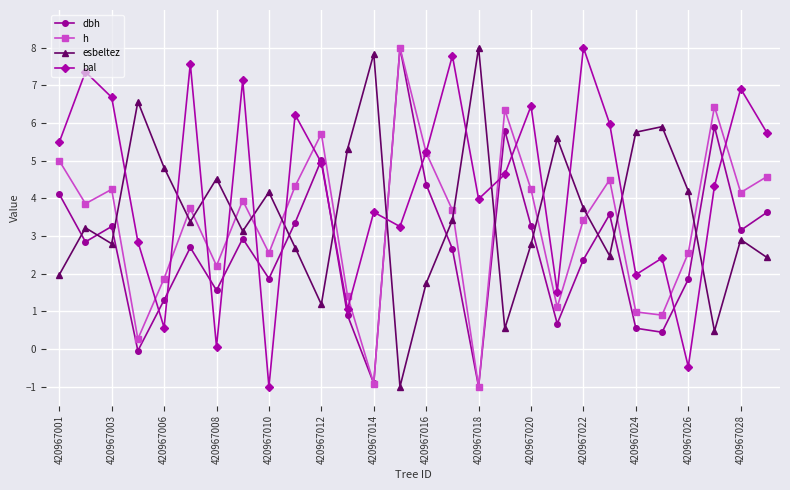

In bal, how many points are lower than both neighbors (excluding endpoints)?

9